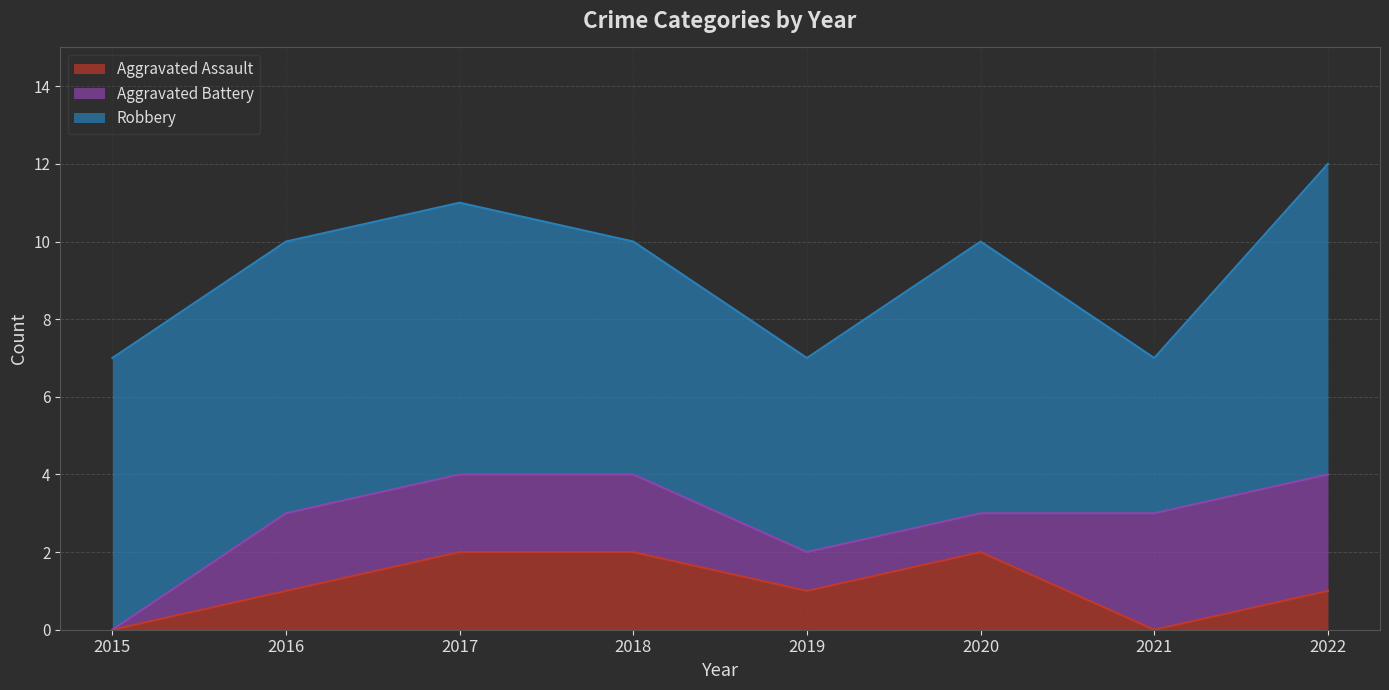

Count the Aggravated Battery values in the range 1 to 3.

7